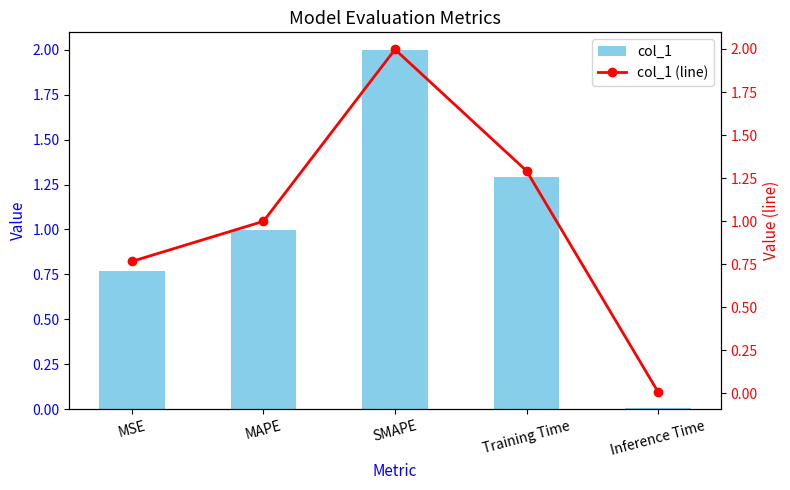

What is the sum of the col_1 (line) values at SMAPE and MAPE?

3.0